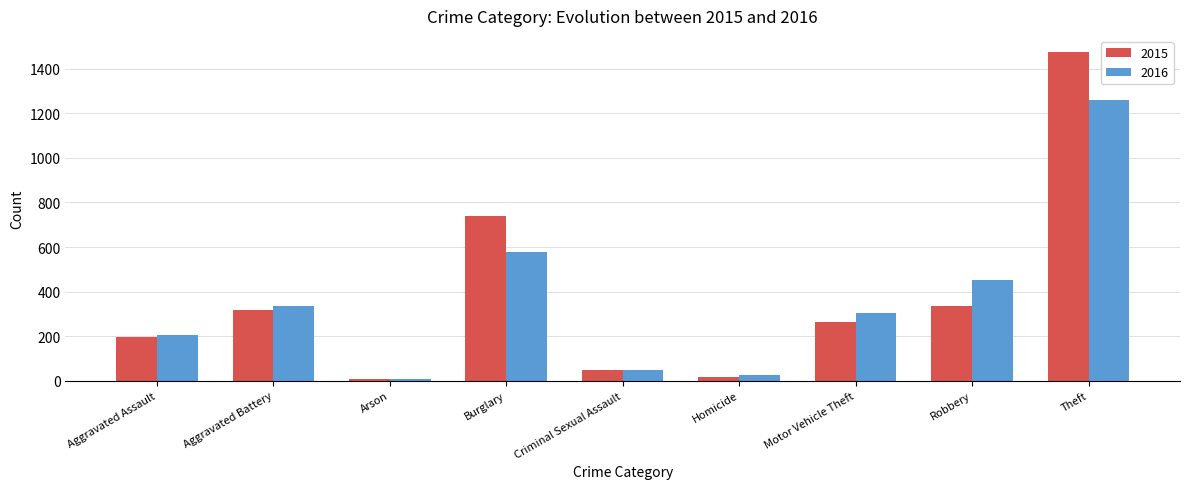

What is the sum of the 2015 values at Criminal Sexual Assault and Theft?

1520